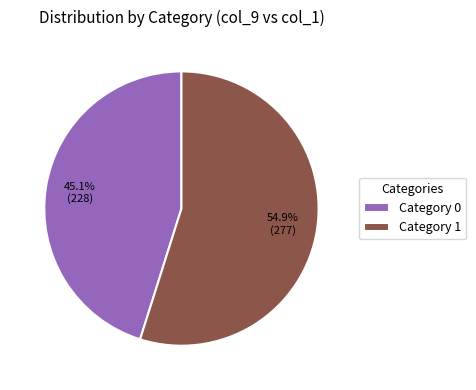

What is the ratio of the value at Category 1 to the value at Category 0?

1.2